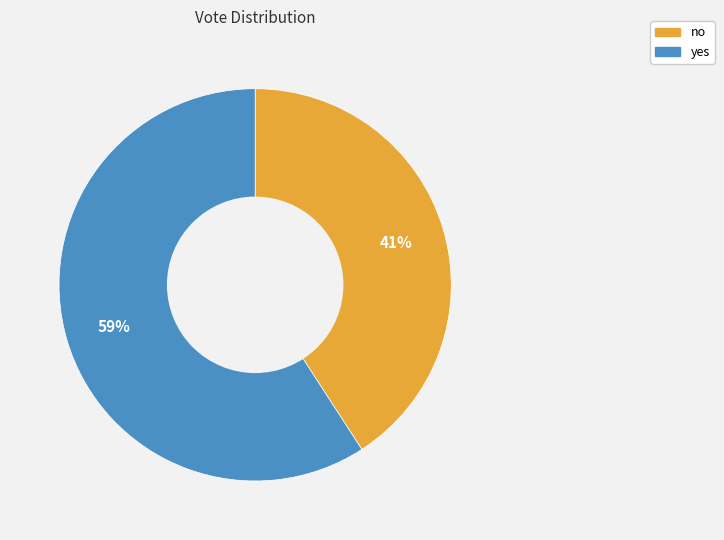

Rank the categories by value from highest to lowest.

yes, no